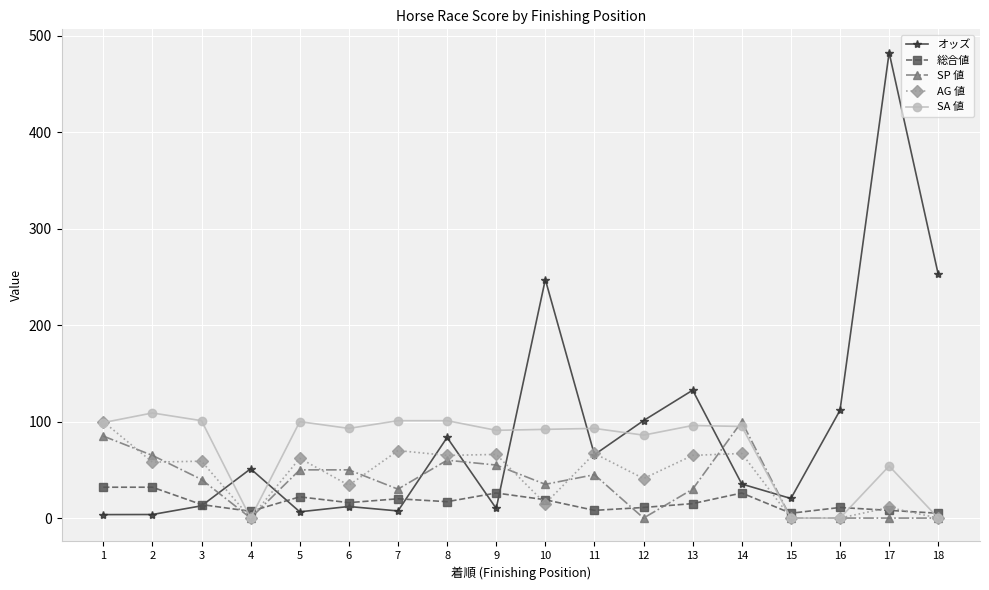

Is the value of SA 値 at 17 greater than the value of オッズ at 6?

Yes